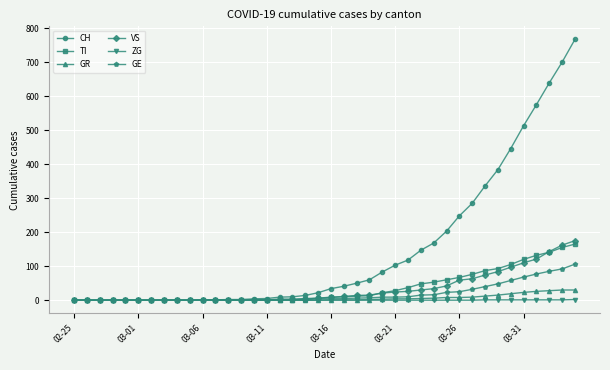

What is the greatest value displayed?

767